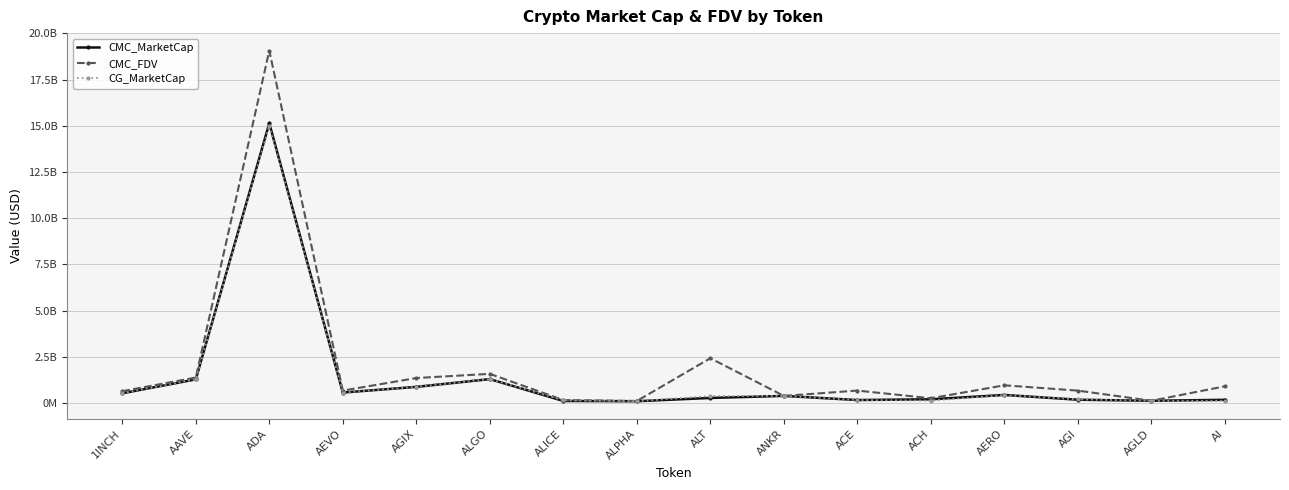

What is the difference between the CG_MarketCap values at AGI and ALT?

176014063.0